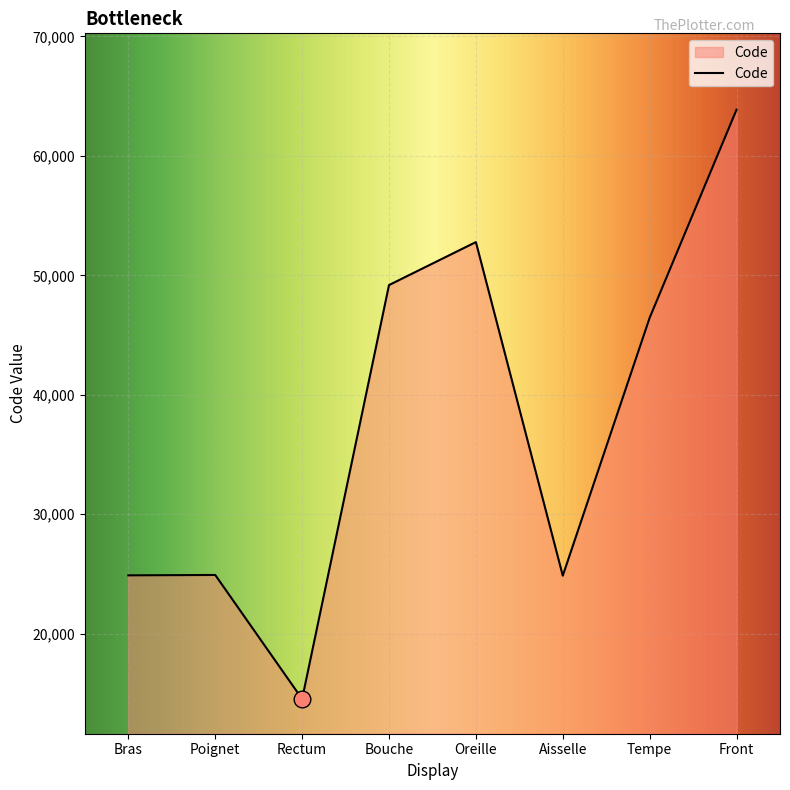

What is the difference between the maximum and second lowest values?

39000